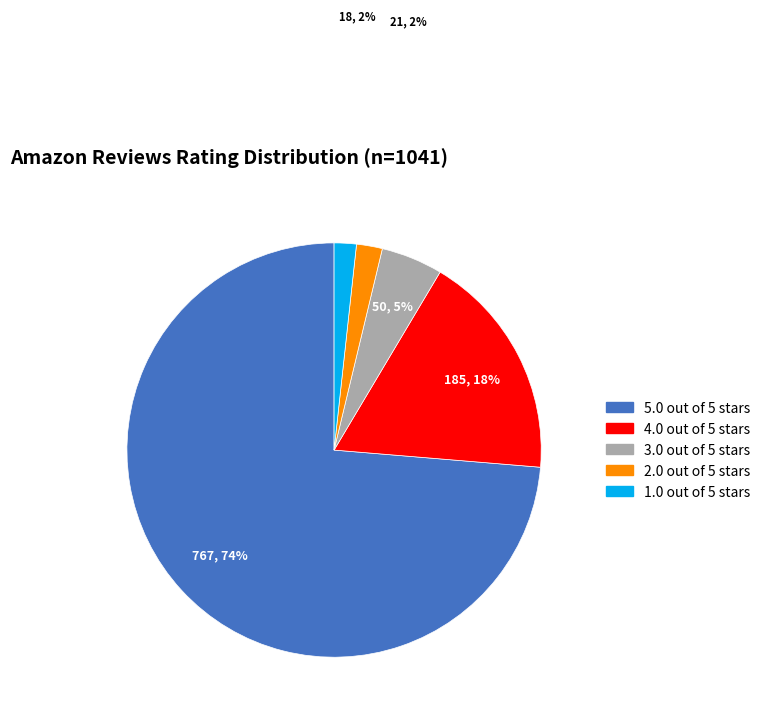

Count the number of slices in the pie.

5